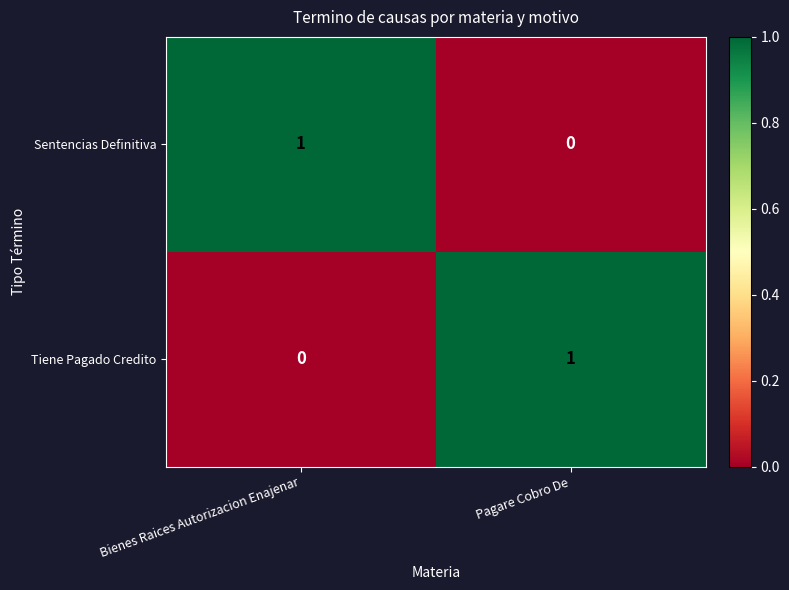

Reading right to left, list all the values displayed in this chart.

Sentencias Definitiva: 0	1
Tiene Pagado Credito: 1	0